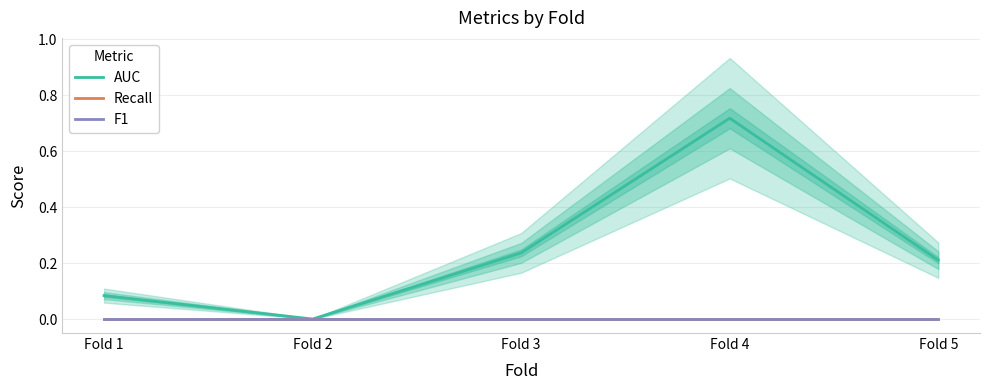

Reading left to right, what are all the values shown in this chart?

AUC: Fold 1=0.1	Fold 2=0.0	Fold 3=0.2	Fold 4=0.7	Fold 5=0.2
Recall: Fold 1=0.0	Fold 2=0.0	Fold 3=0.0	Fold 4=0.0	Fold 5=0.0
F1: Fold 1=0.0	Fold 2=0.0	Fold 3=0.0	Fold 4=0.0	Fold 5=0.0